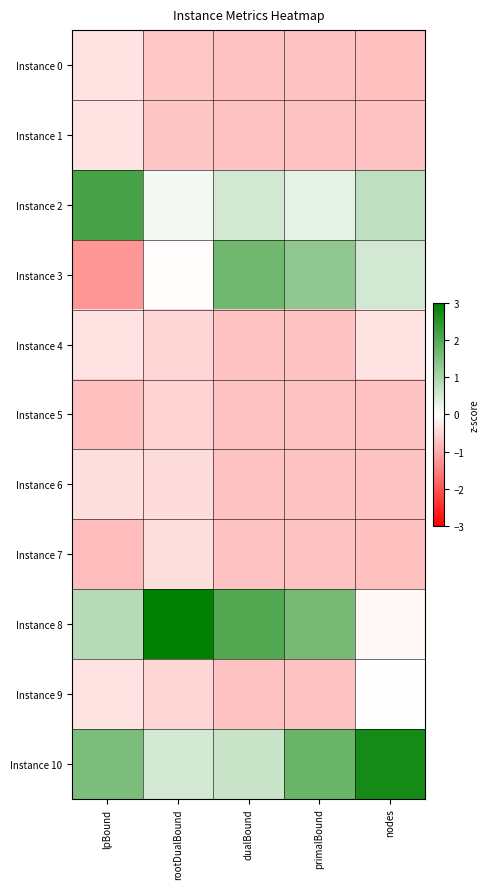

What is the greatest value displayed?

3.0